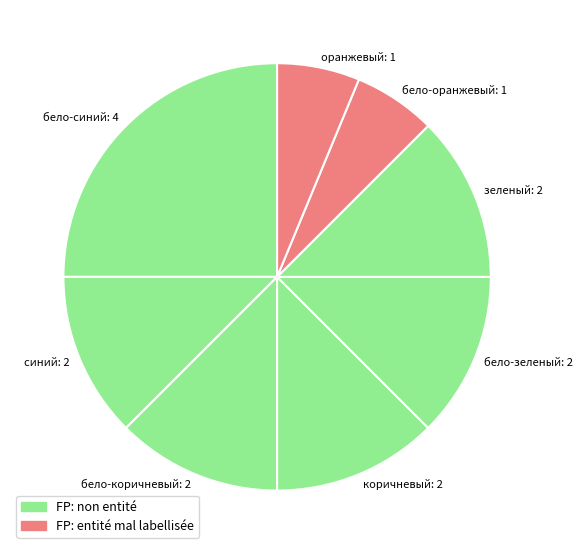

Which has a higher value, бело-синий: 4 or зеленый: 2?

бело-синий: 4